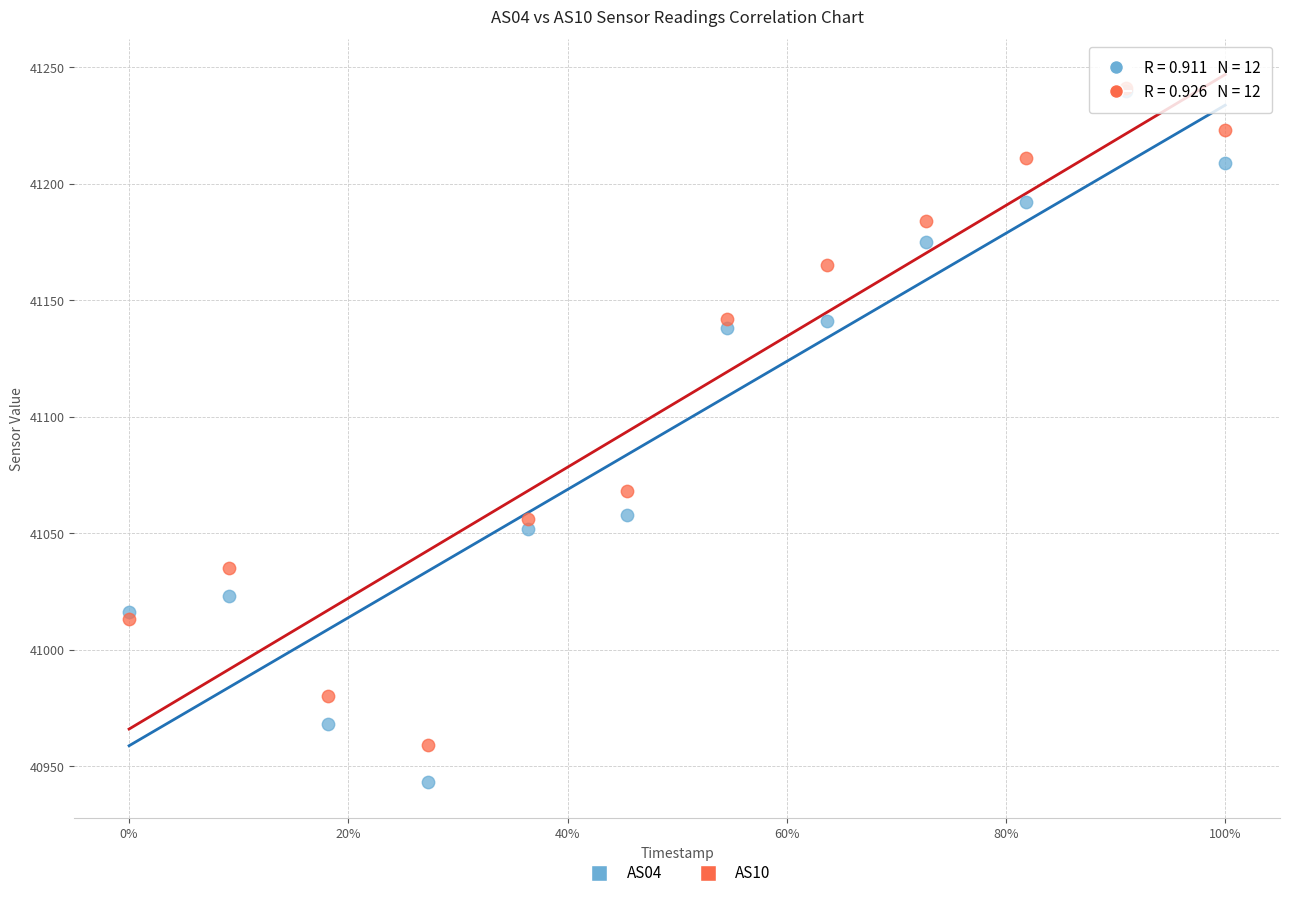

Which series contains the lowest Y value?

AS04